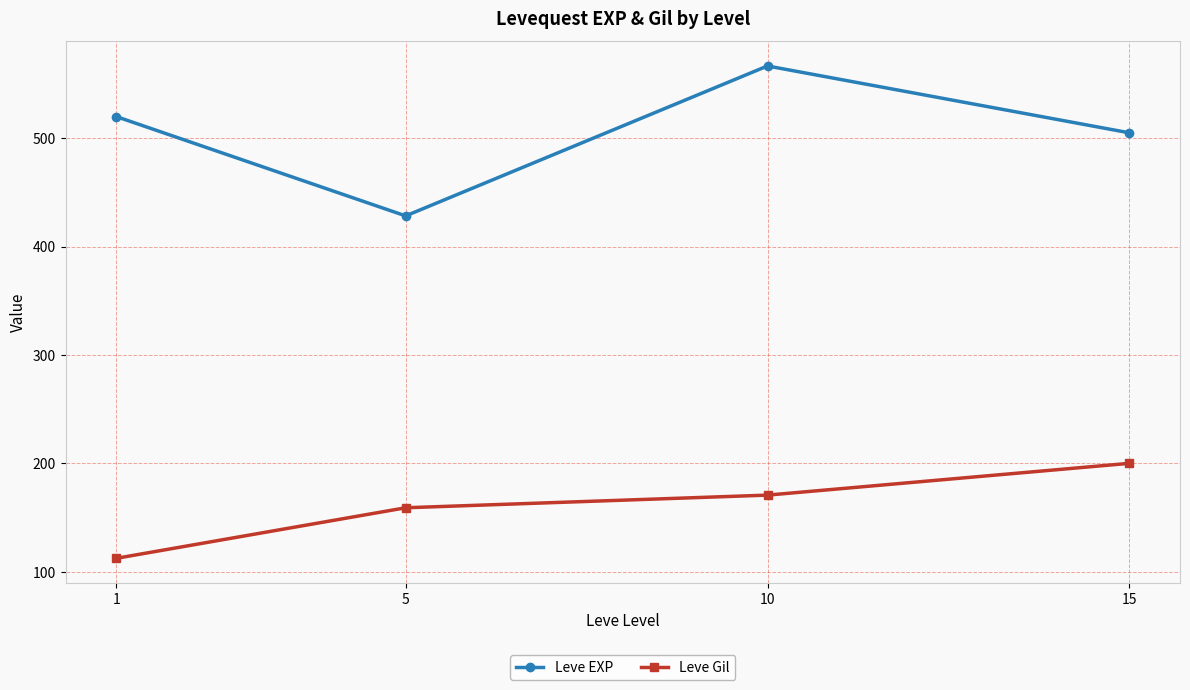

Where is Leve EXP nearest to the value 497?

15